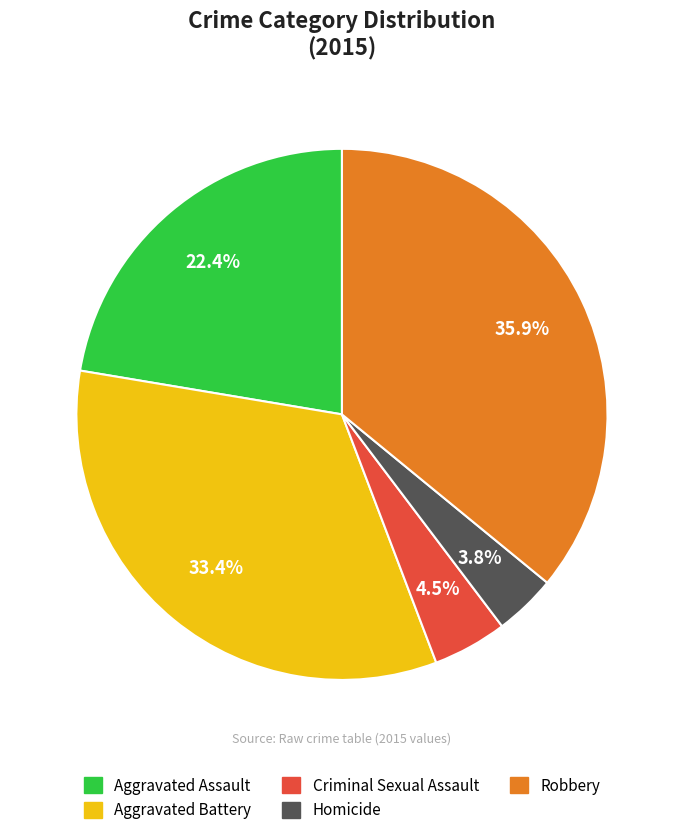

Which slice is the smallest?

Homicide